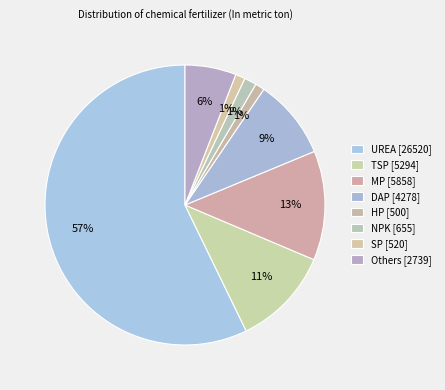

Approximately how many times larger is the value at Others compared to SP?

5.3